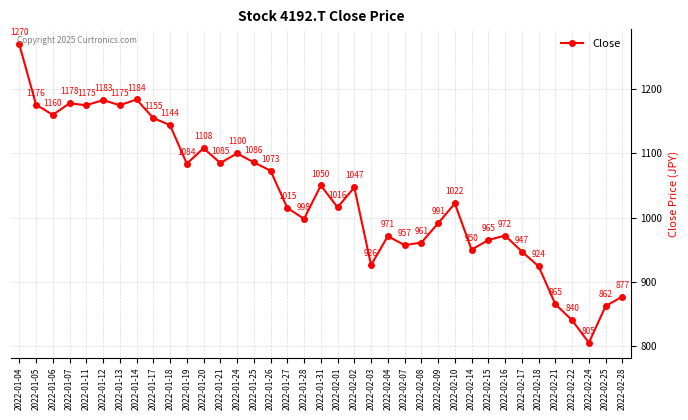

What is the maximum value shown in the chart?

1270